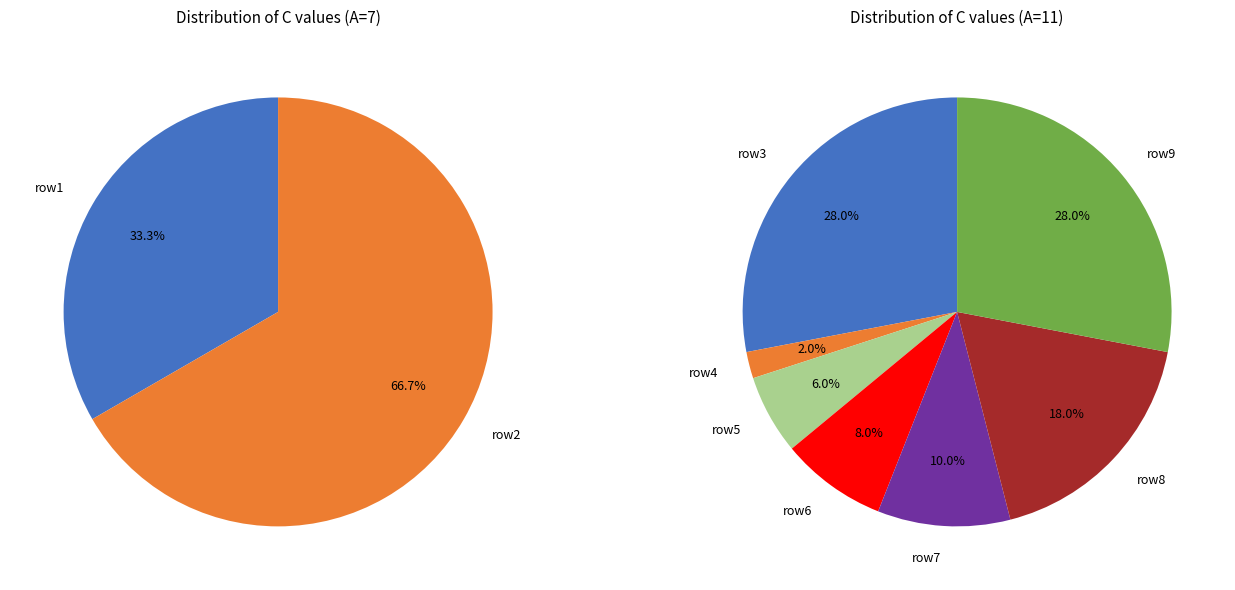

Combined, do 11 and 11 account for over 50%?

Yes